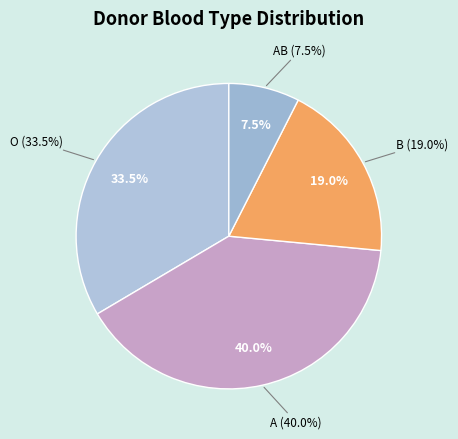

Approximately how many times larger is the value at A compared to O?

1.2